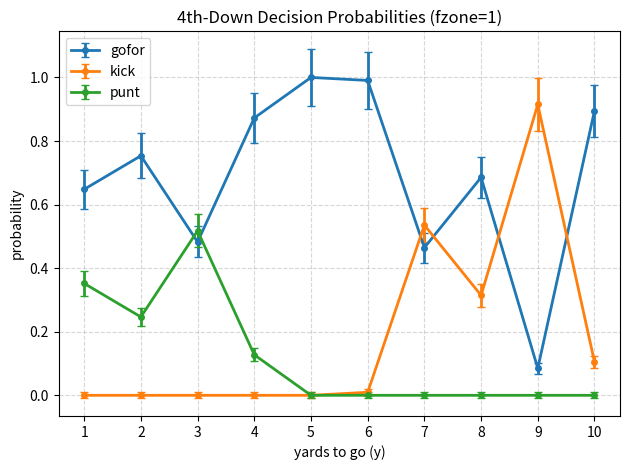

Count the number of categories in the chart.

10